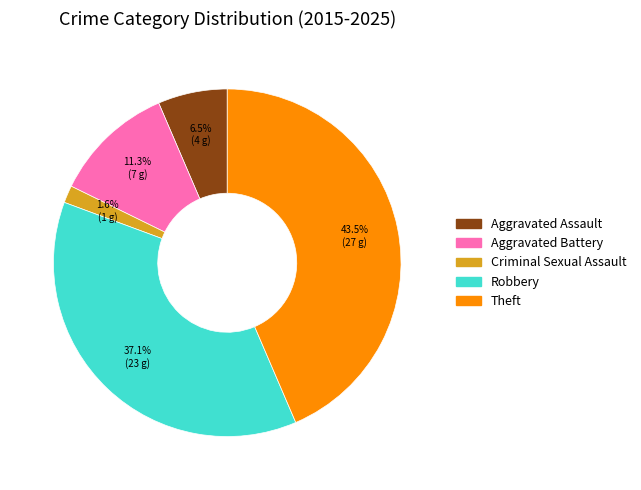

Between Aggravated Battery and Aggravated Assault, which is larger?

Aggravated Battery